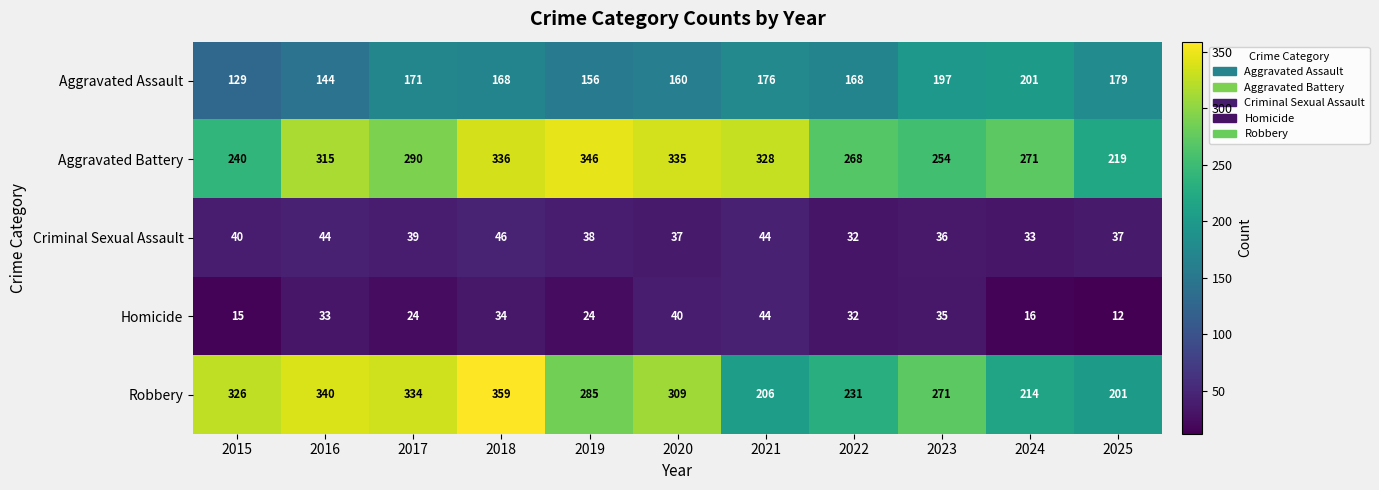

Which category has the highest value across all series?

2018